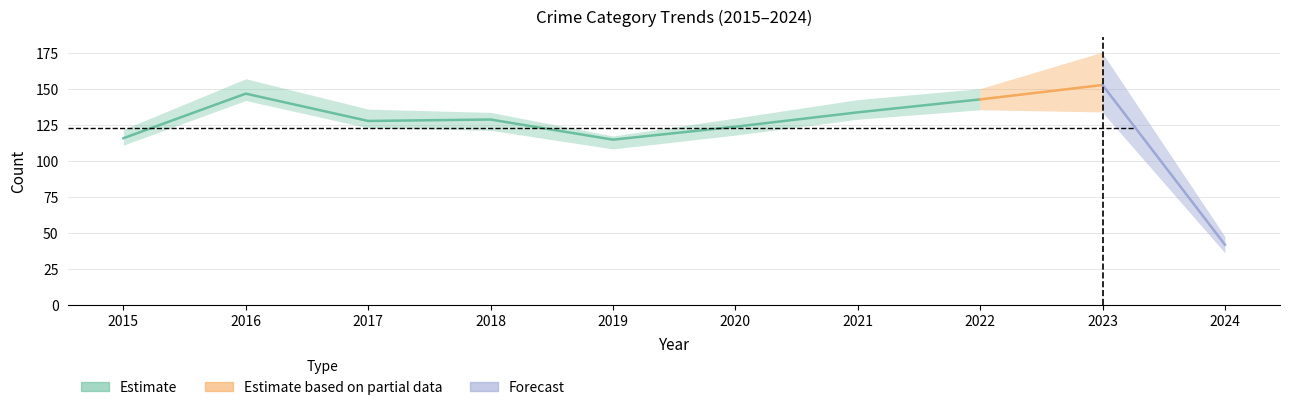

True or false: Criminal Sexual Assault and Robbery intersect in this chart.

False